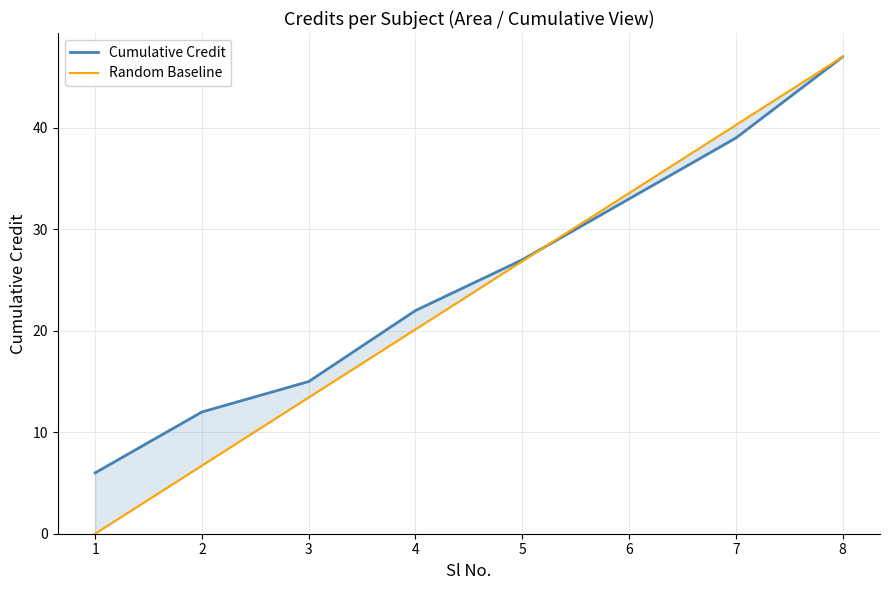

Reading left to right, transcribe all the data shown in this chart.

Cumulative Credit: 6.0	12.0	15.0	22.0	27.0	33.0	39.0	47.0
Random Baseline: 0.0	6.7	13.4	20.1	26.9	33.6	40.3	47.0